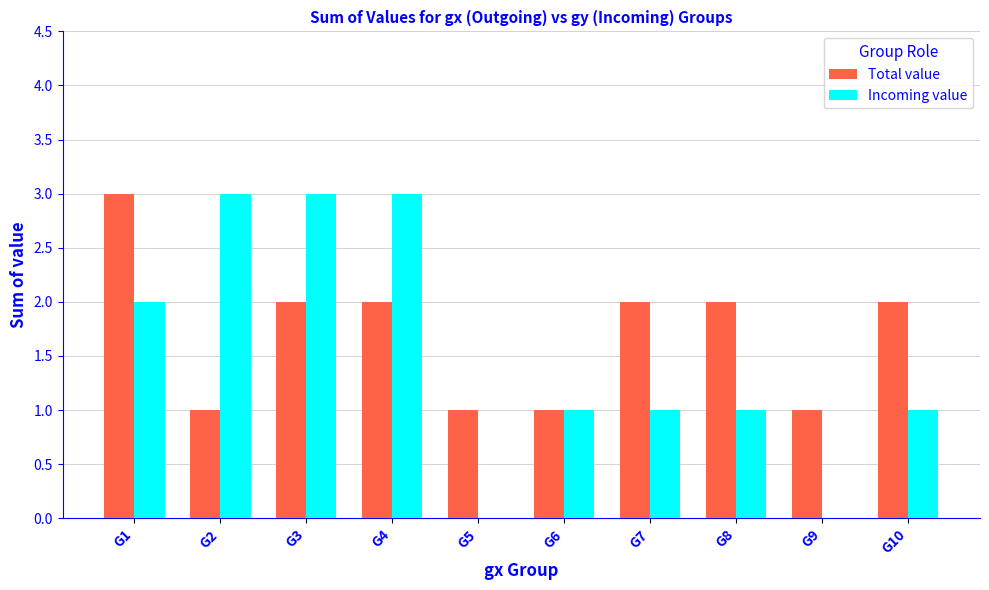

Is it true that Incoming value equals 3 at G3?

True